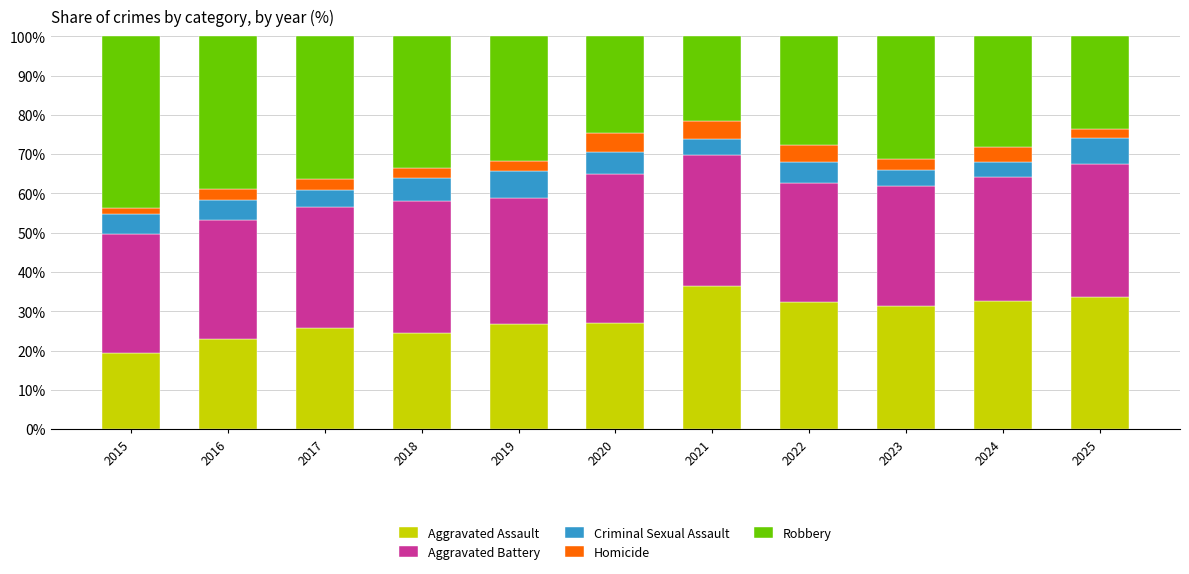

What is the minimum value for Aggravated Assault?

19.3